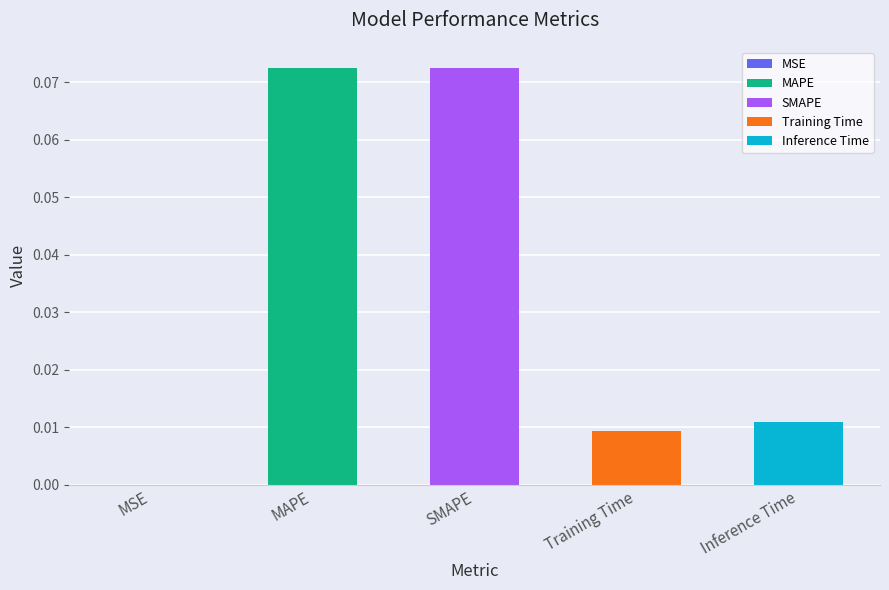

Reading left to right, list all the values displayed in this chart.

0.0	0.1	0.1	0.0	0.0